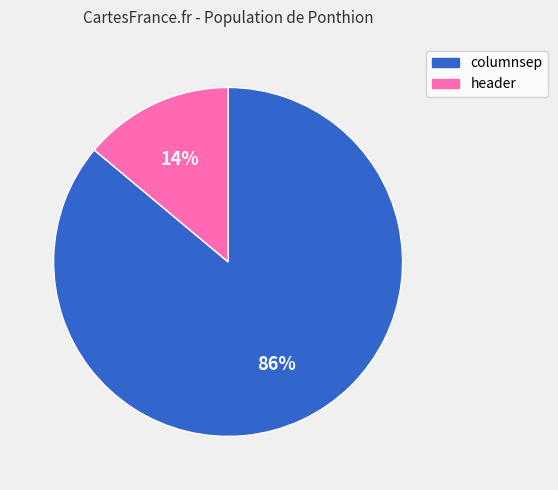

Rank the categories by value from highest to lowest.

columnsep, header